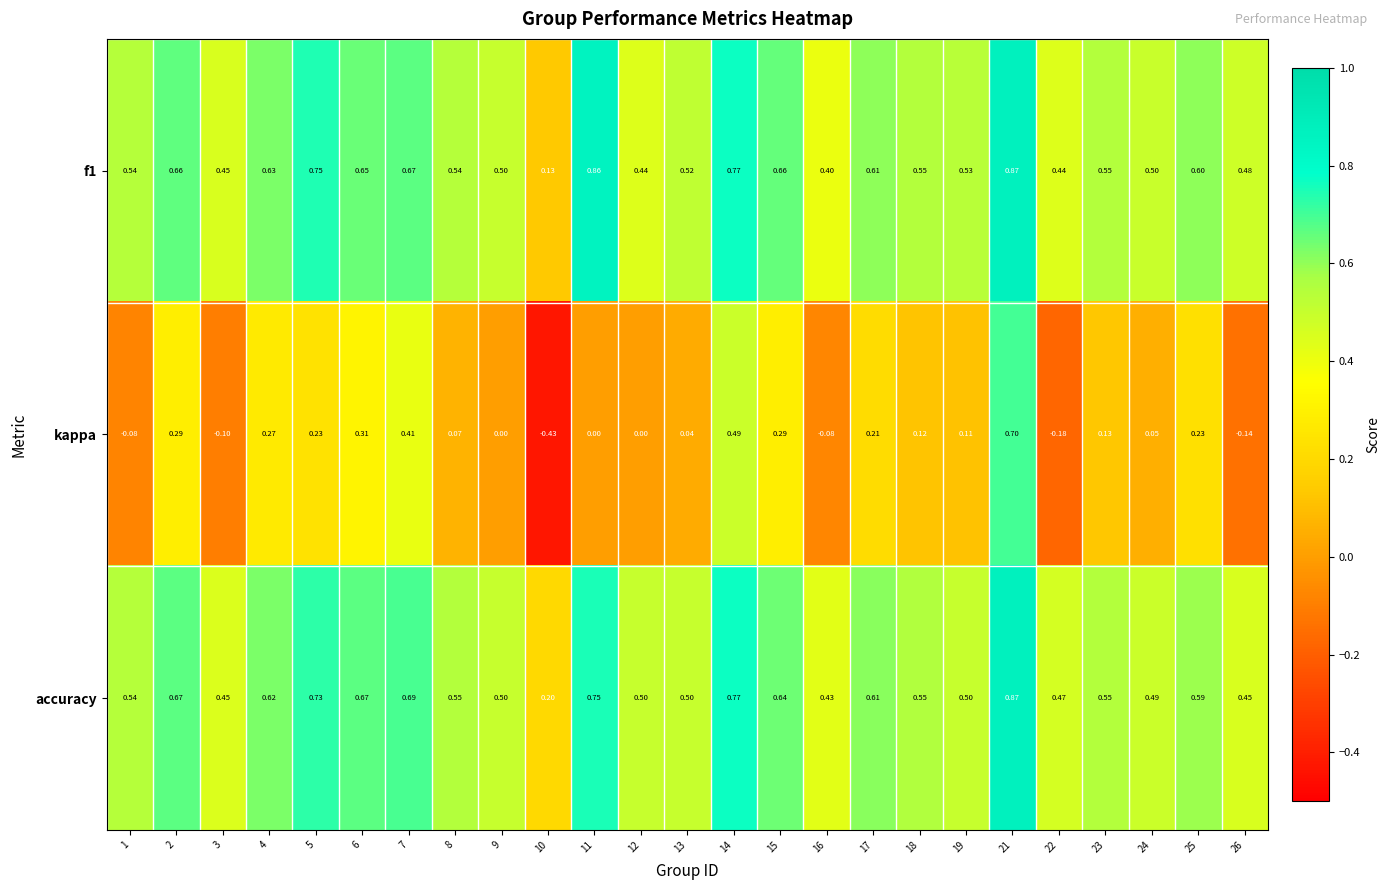

Between 8 and 9, which series saw the biggest shift?

kappa